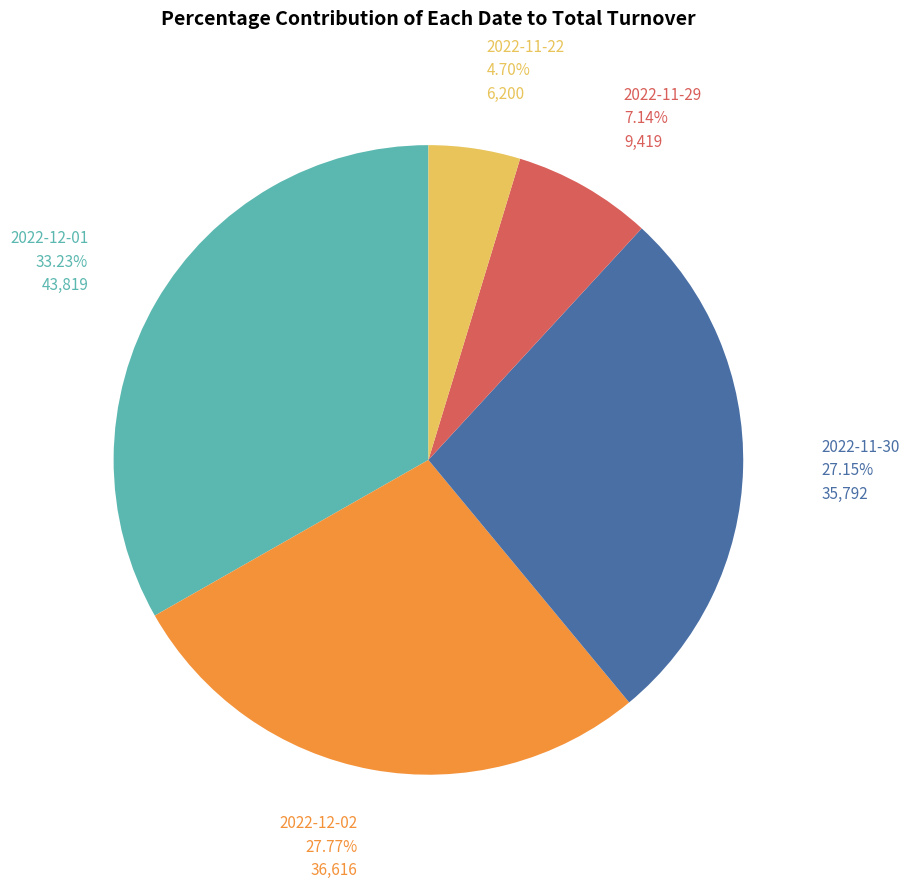

What is the largest slice in the pie chart?

2022-12-01